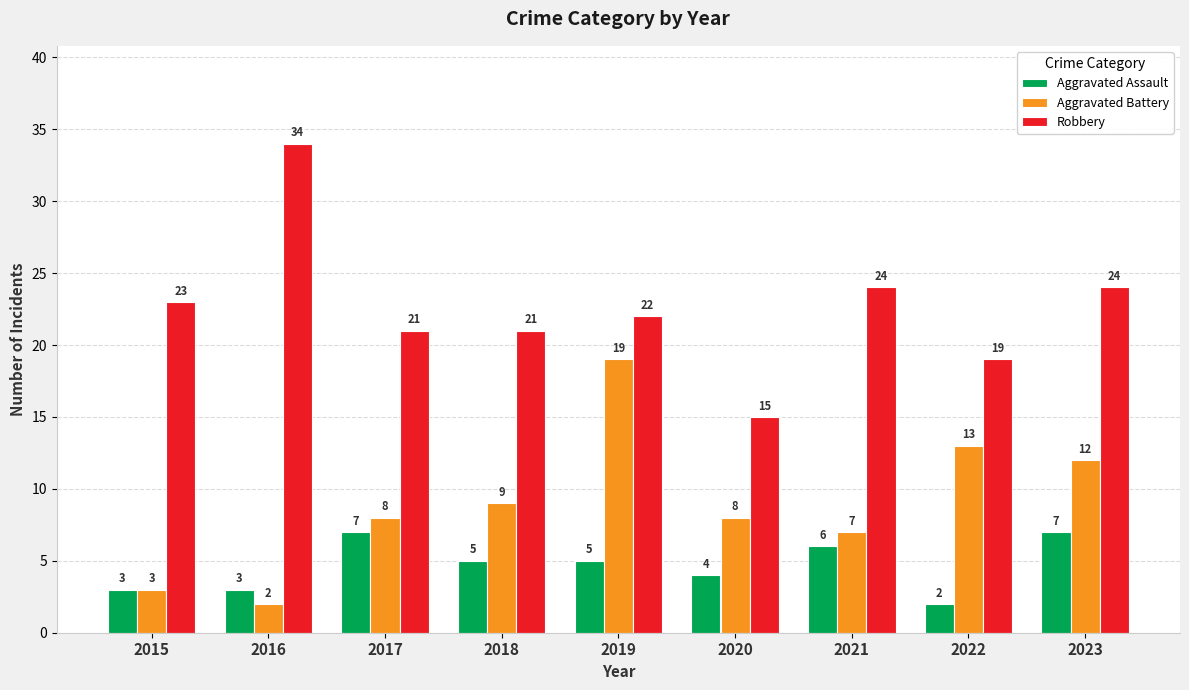

Is it true that Aggravated Battery equals 9 at 2018?

True